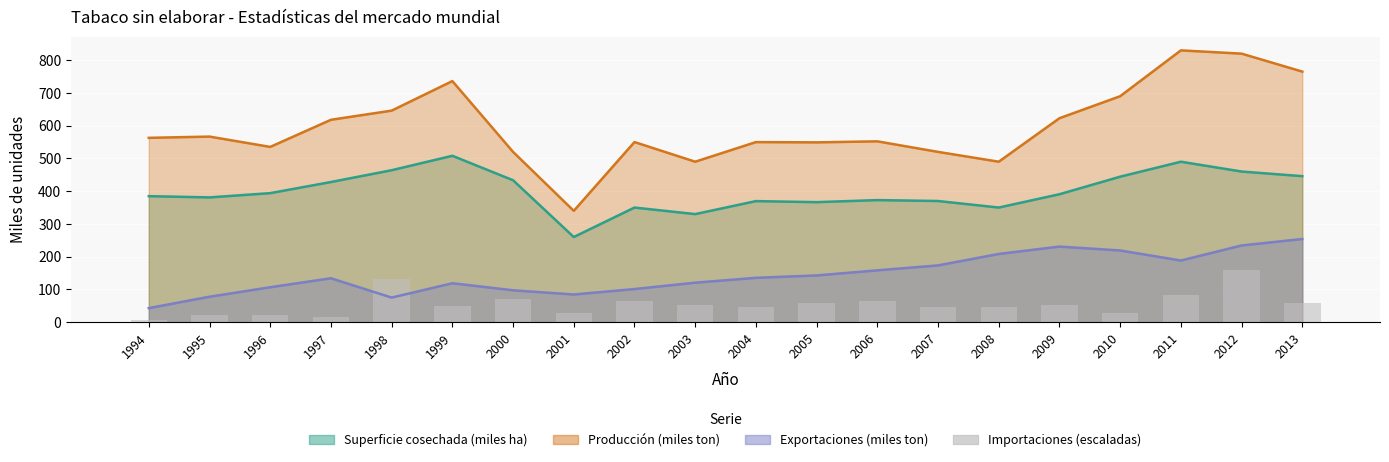

At which category does the chart reach its minimum across all series?

1994